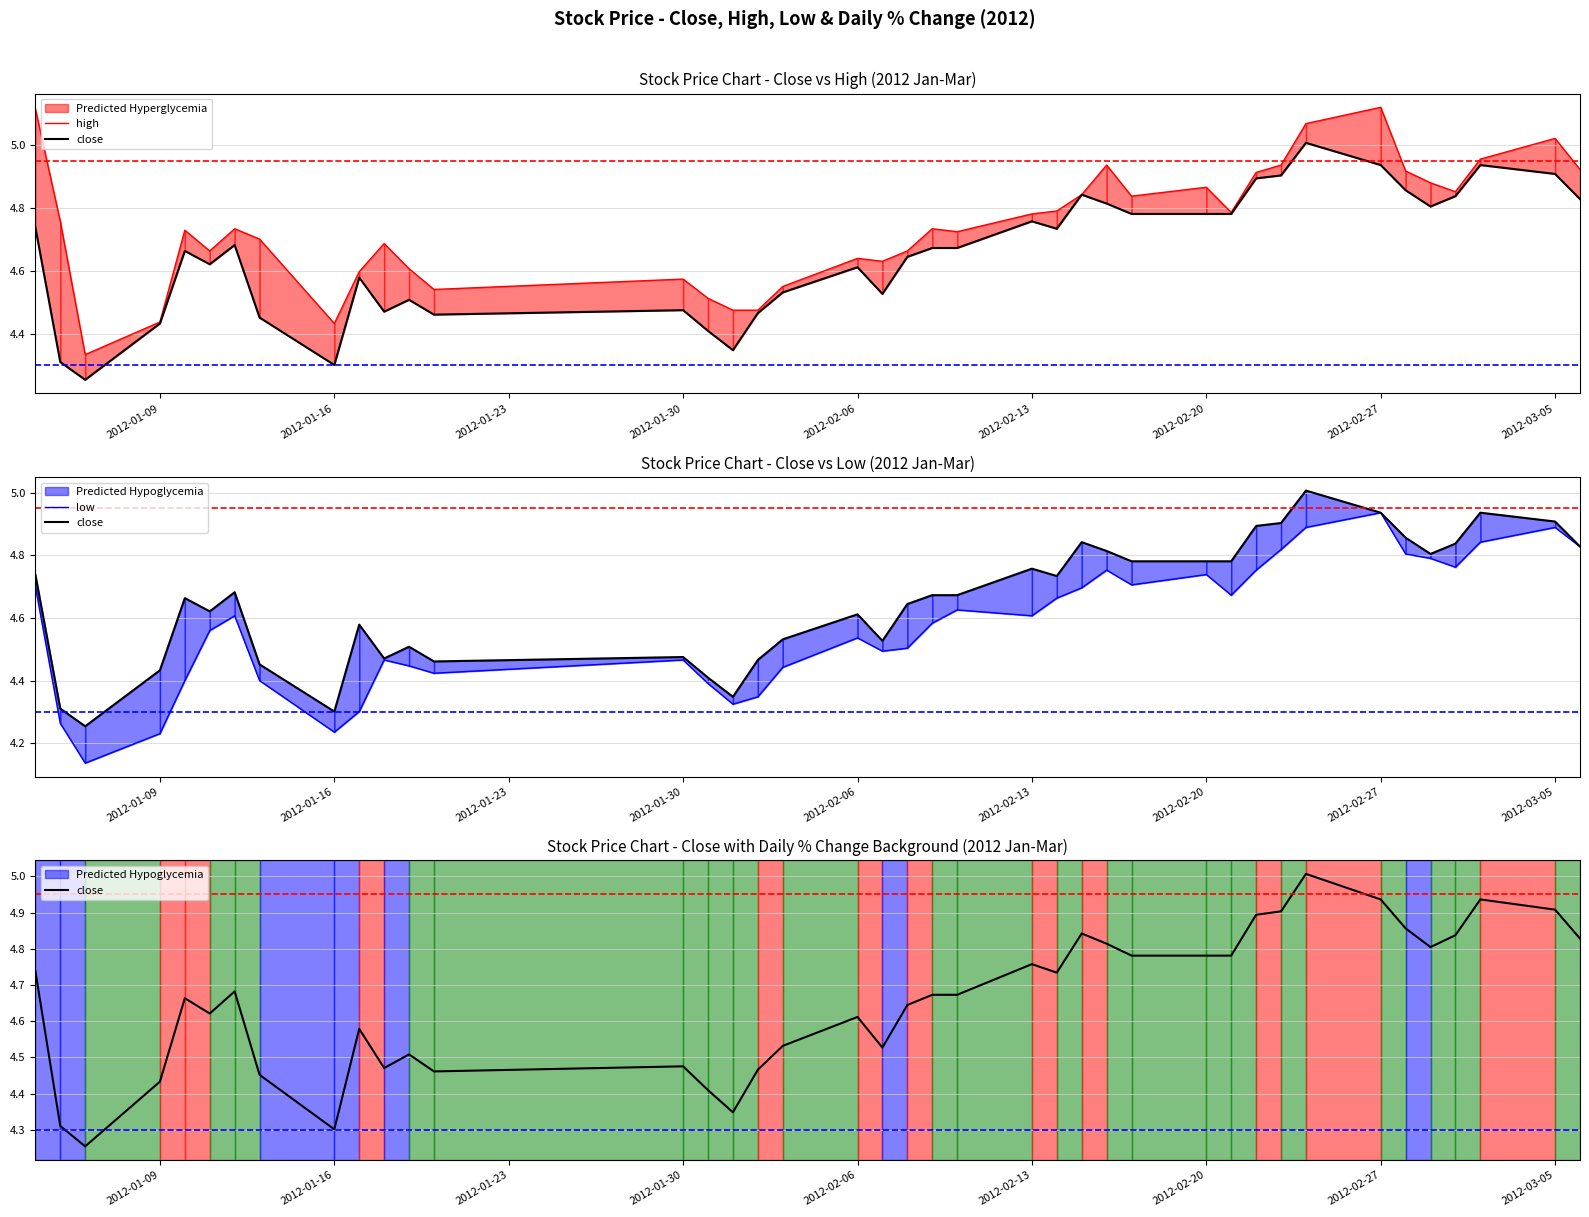

True or false: low and high intersect in this chart.

False